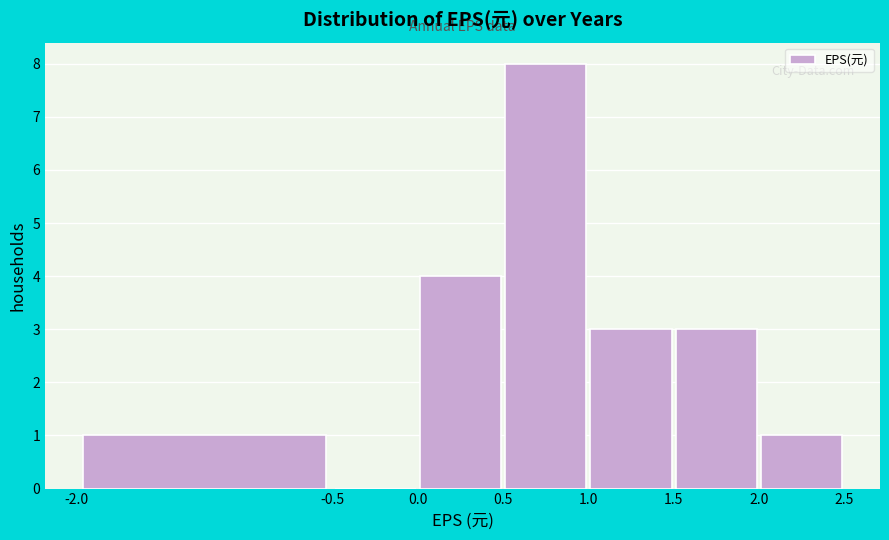

How tall is the bar that spans 1.5 to 2.0 on the x-axis? The values are not printed on the chart, so give them approximately, as read against the axis.

3